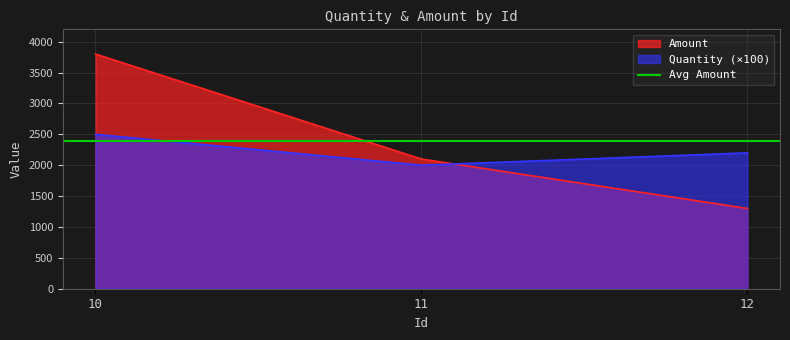

Reading left to right, what are all the values shown in this chart?

Quantity: 10=2500	11=2000	12=2200
Amount: 10=3800	11=2100	12=1300